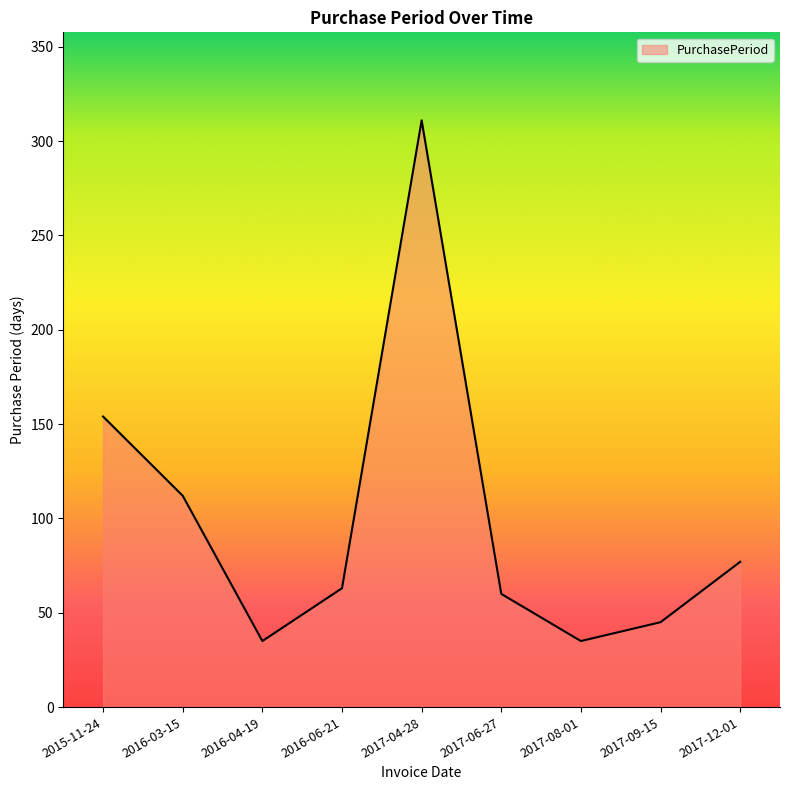

What is the difference between the maximum and minimum values?

276